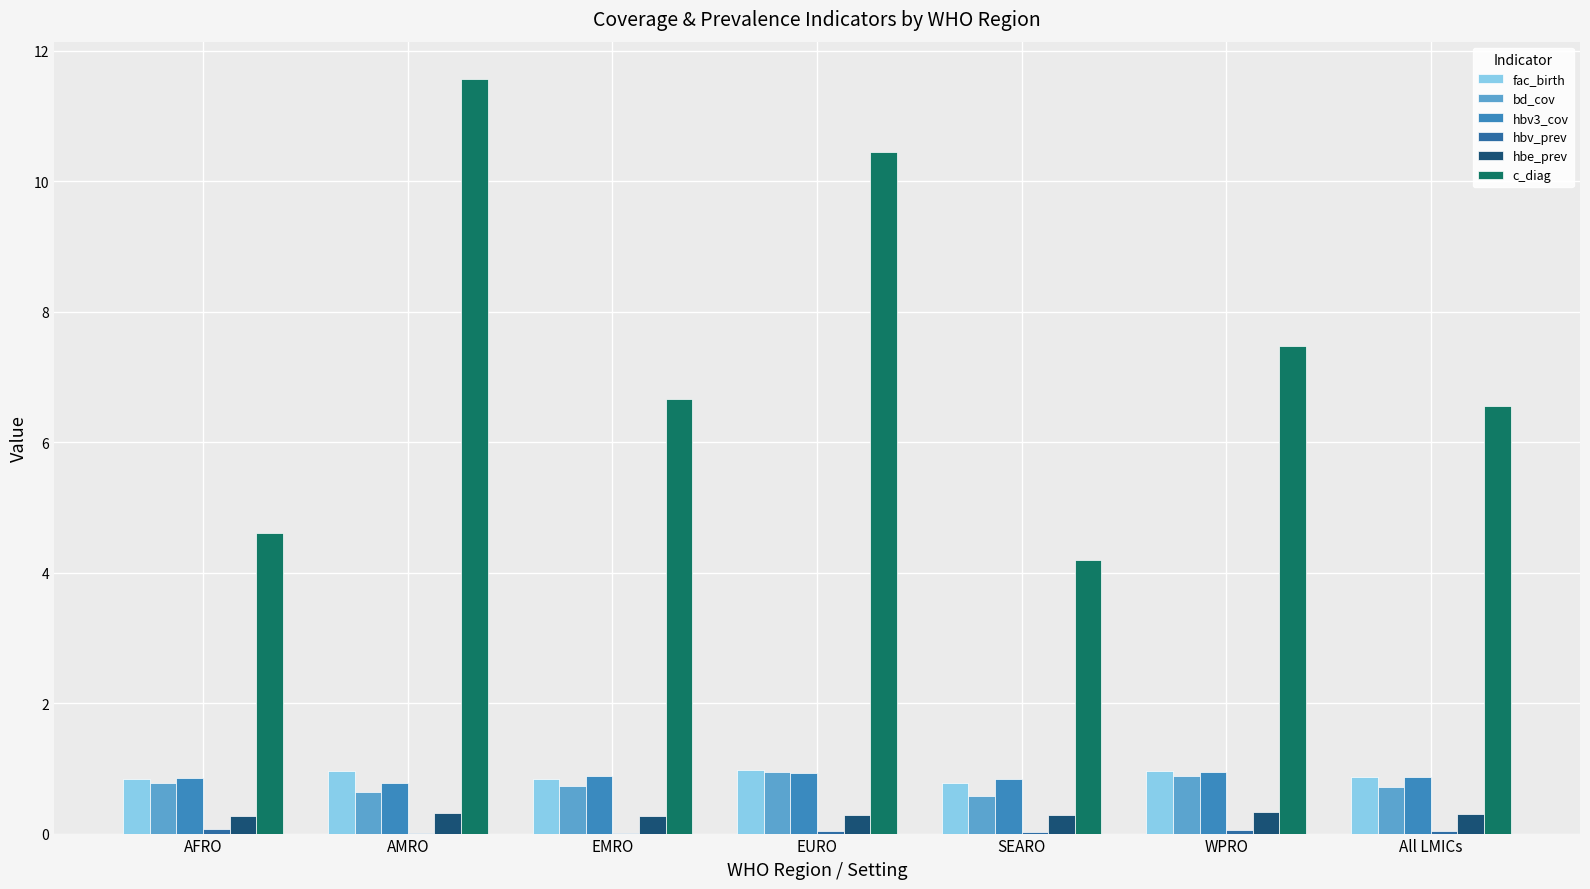

What is the maximum value for c_diag?

11.6